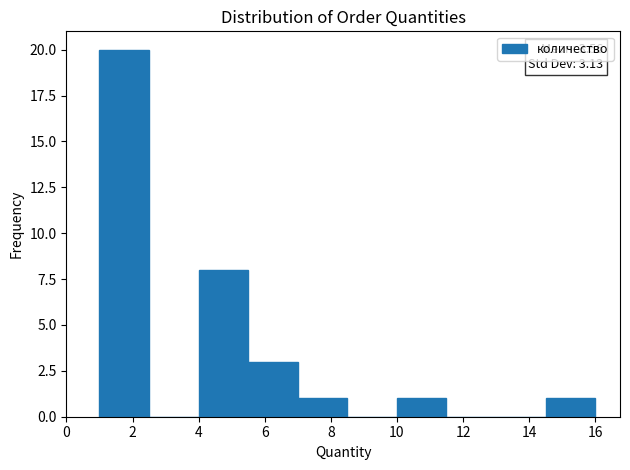

Which range on the x-axis has the tallest bar?

1.0 to 2.5